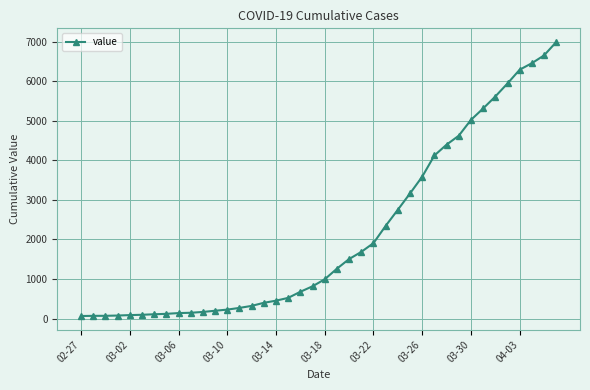

What is the value of the 38th point from the left?

6460